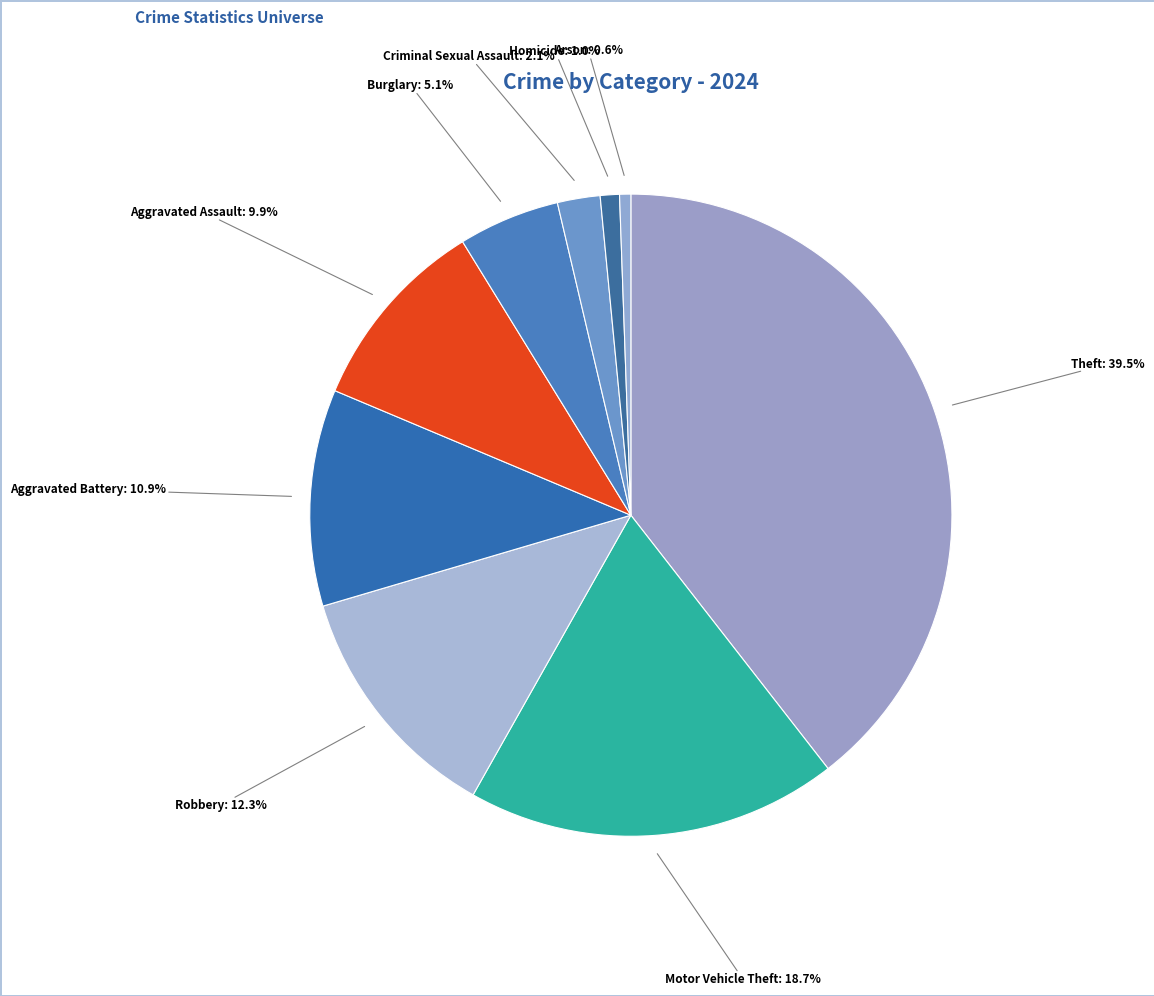

True or false: Arson accounts for 11% of the total.

False